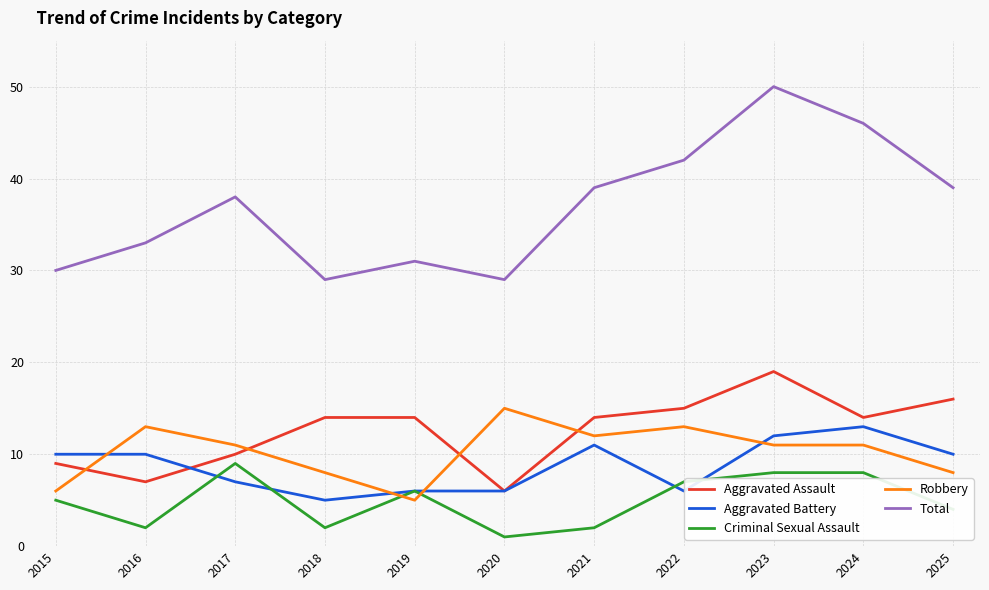

Which series has the largest range (max minus min)?

Total